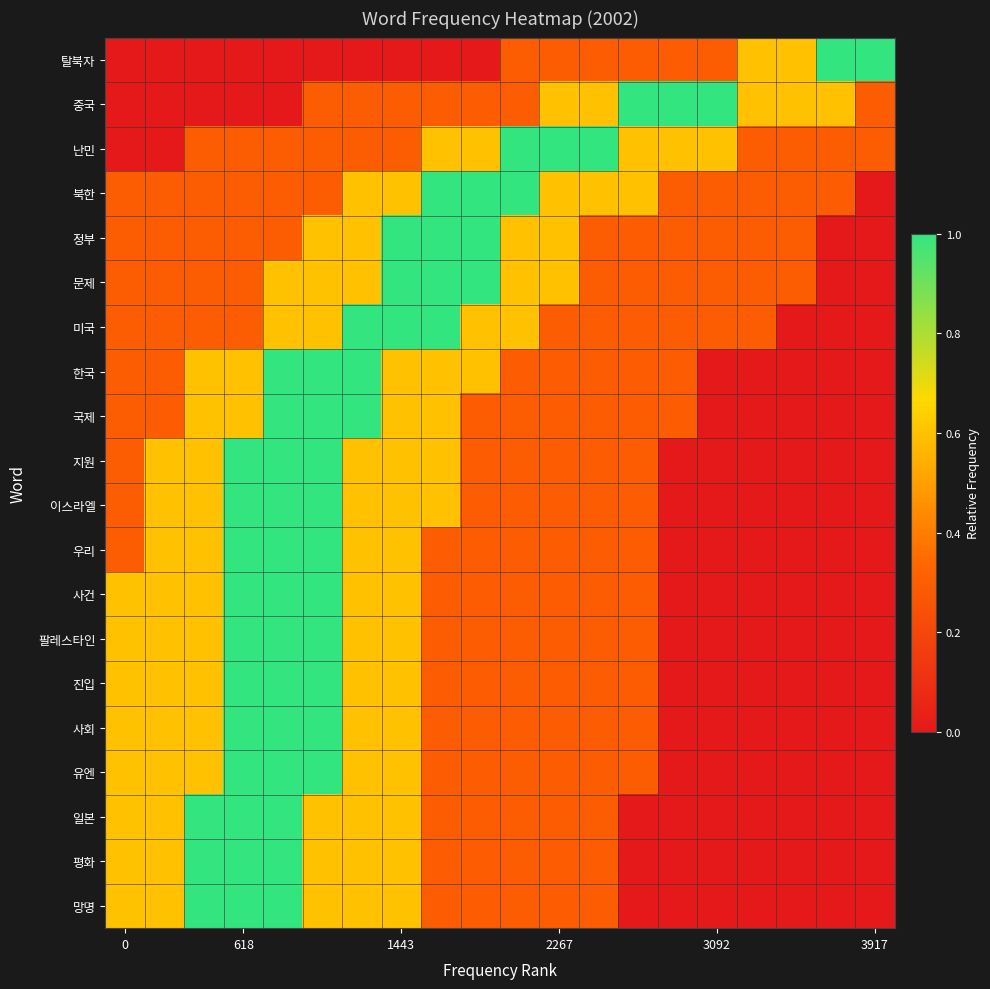

At how many categories does at least one series exceed 0?

20